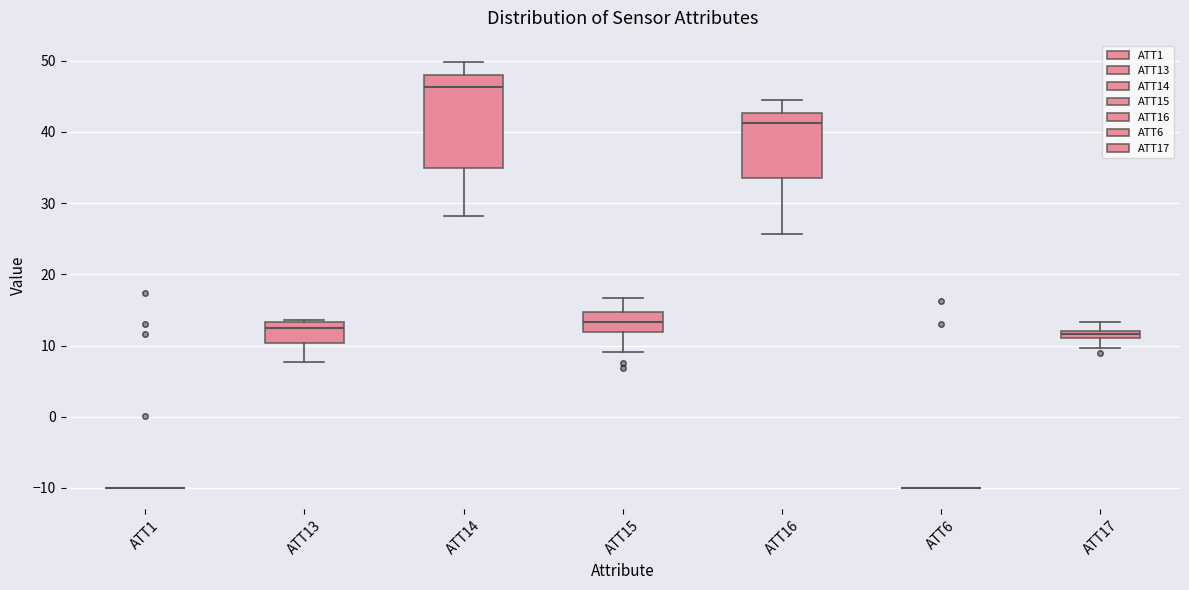

Where is the upper edge of the box for ATT15 on the y-axis? The values are not printed on the chart, so give them approximately, as read against the axis.

15